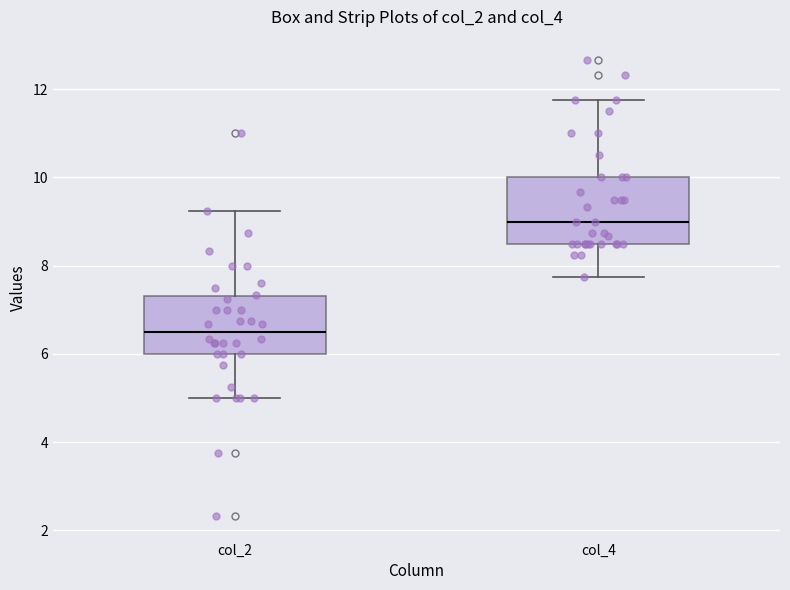

Which box has the lowest median line?

col_2